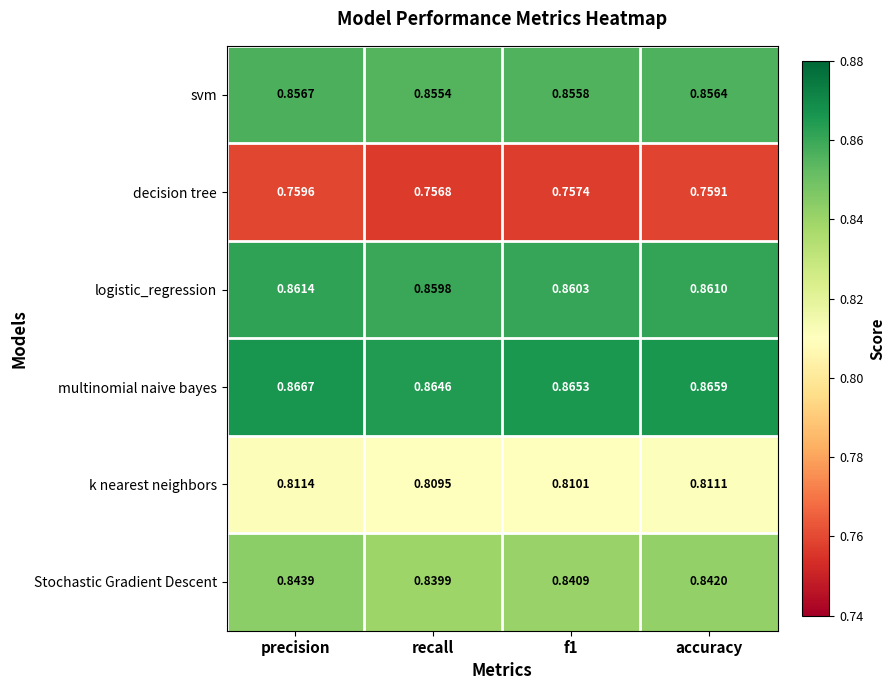

At recall, list the series in order from largest to smallest.

multinomial naive bayes, logistic_regression, svm, Stochastic Gradient Descent, k nearest neighbors, decision tree